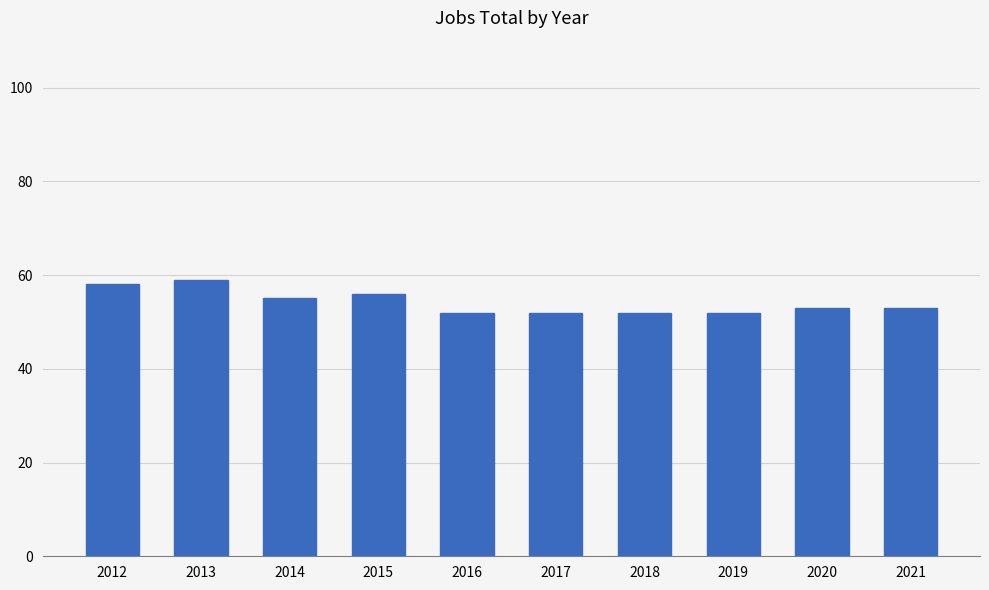

At which label does the data first exceed 53?

2012